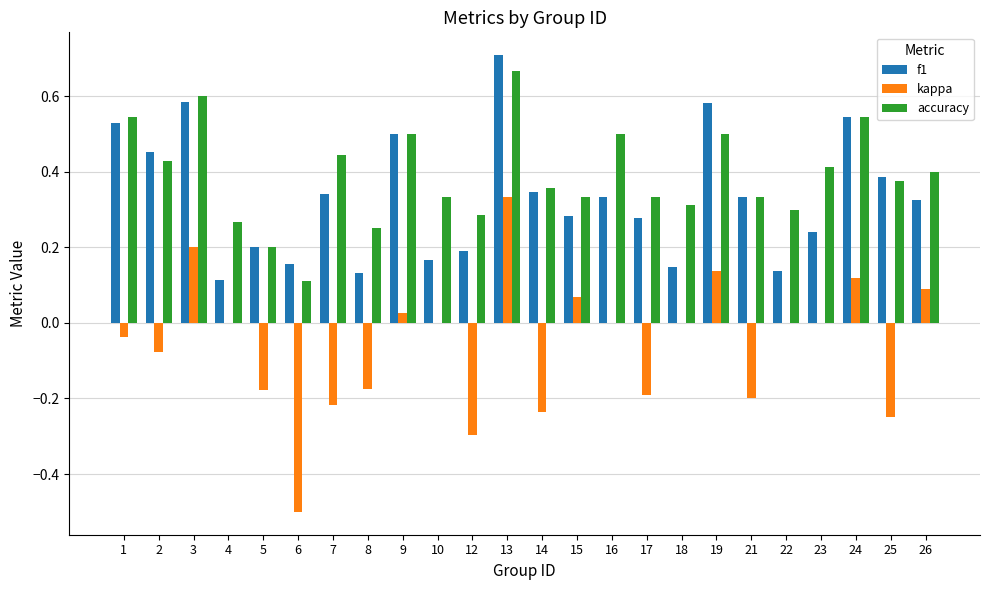

Are the bars grouped side by side (vs. stacked)?

Yes